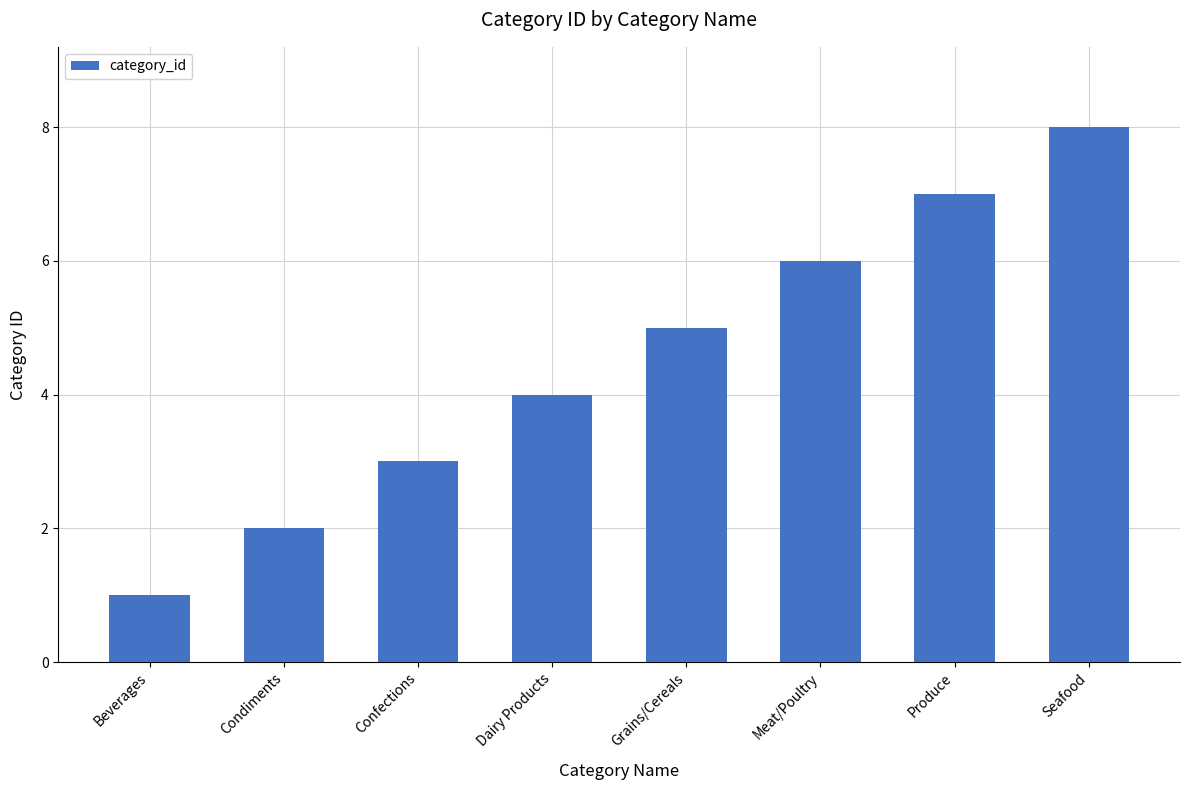

Which category has the lowest value across all series?

Beverages